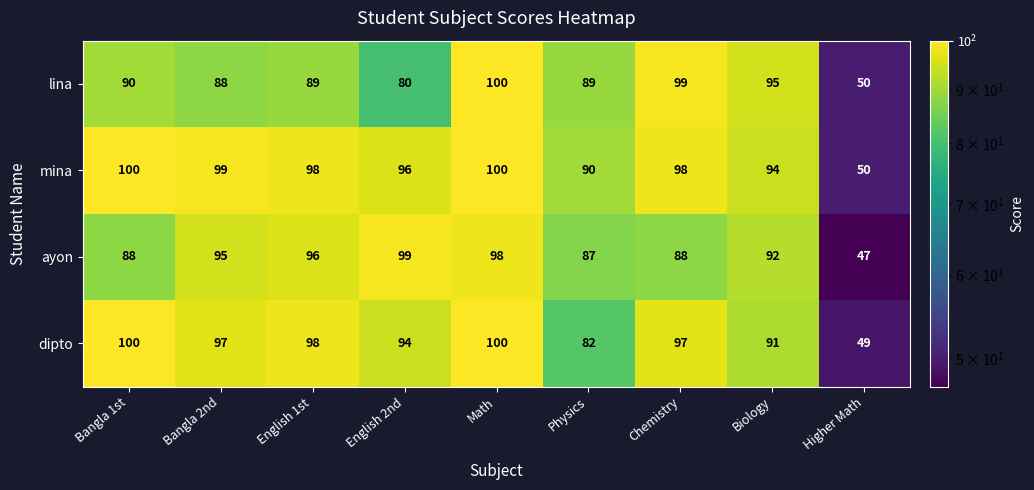

Rank the series by their average value, from lowest to highest.

lina, ayon, dipto, mina